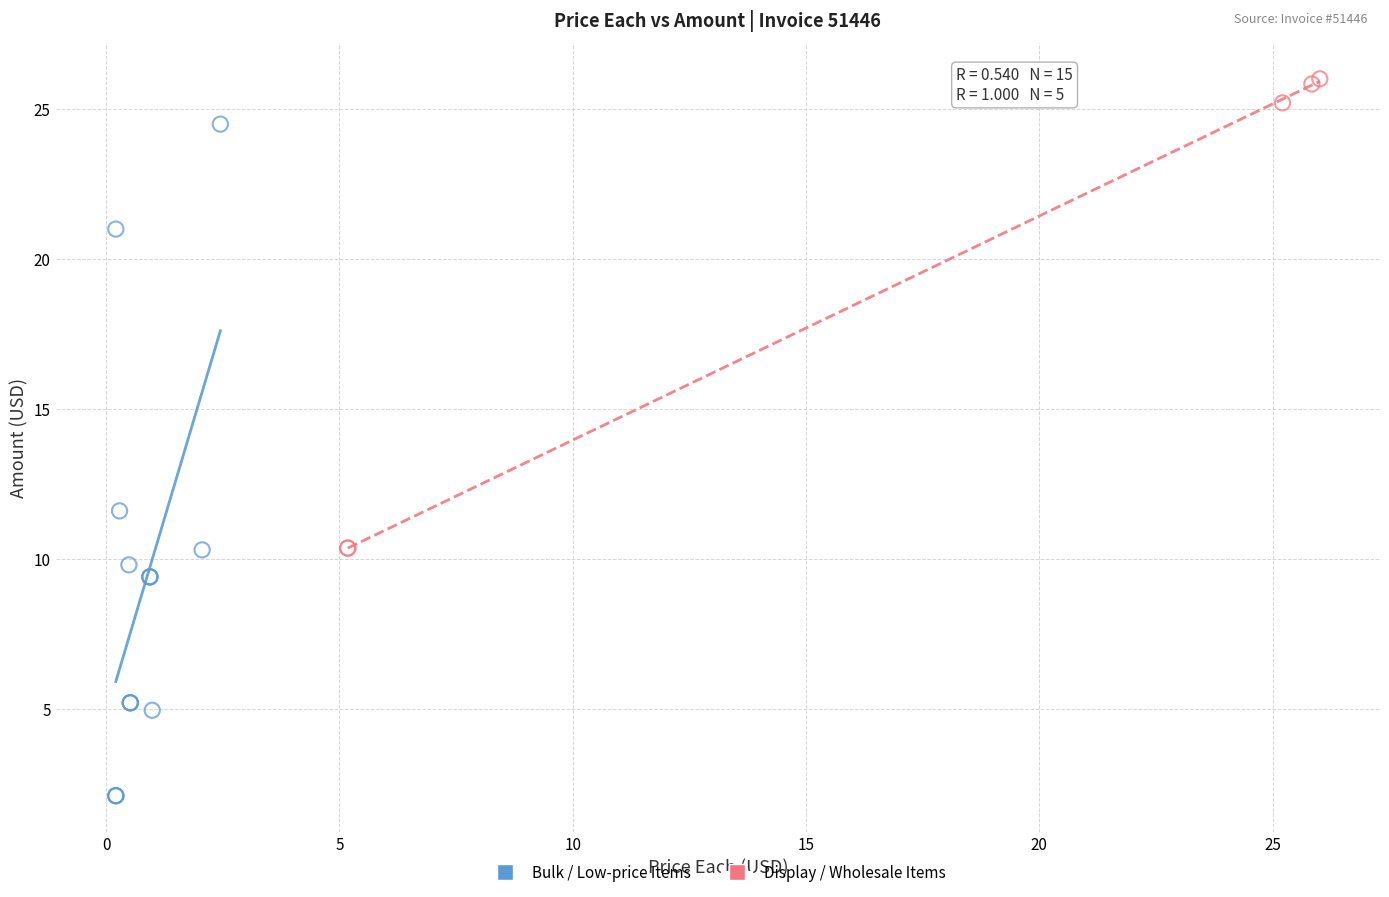

Which series reaches the minimum Y coordinate?

Bulk / Low-price Items